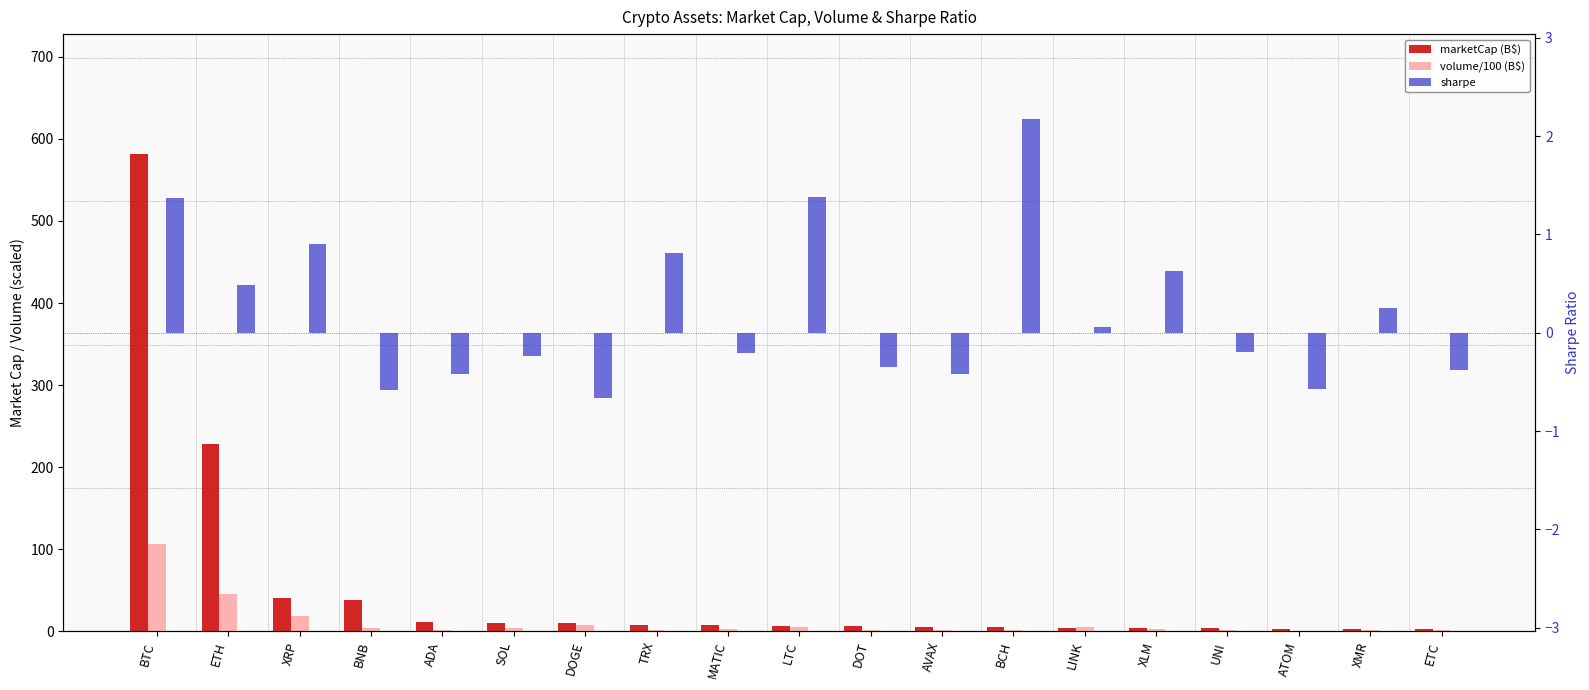

Reading right to left, list all the values displayed in this chart.

marketCap (B$): 2.7	3.0	3.3	3.6	4.3	4.4	4.8	4.8	6.7	7.0	7.2	7.2	10.2	10.4	11.0	37.6	40.4	228.0	582.2
volume/100 (B$): 1.2	1.1	0.7	1.4	3.4	5.1	1.9	1.0	2.0	4.8	2.5	1.6	7.7	4.1	2.0	4.1	18.4	45.4	106.5
sharpe: -0.4	0.3	-0.6	-0.2	0.6	0.1	2.2	-0.4	-0.4	1.4	-0.2	0.8	-0.7	-0.2	-0.4	-0.6	0.9	0.5	1.4